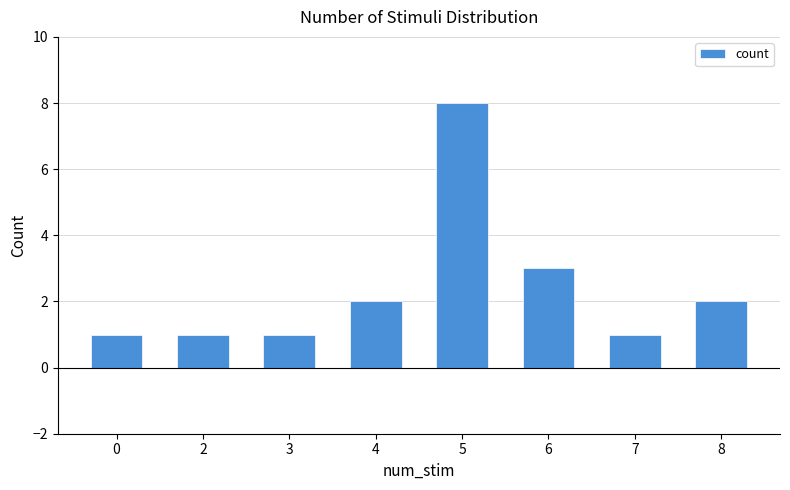

How many values are between 1 and 3?

7